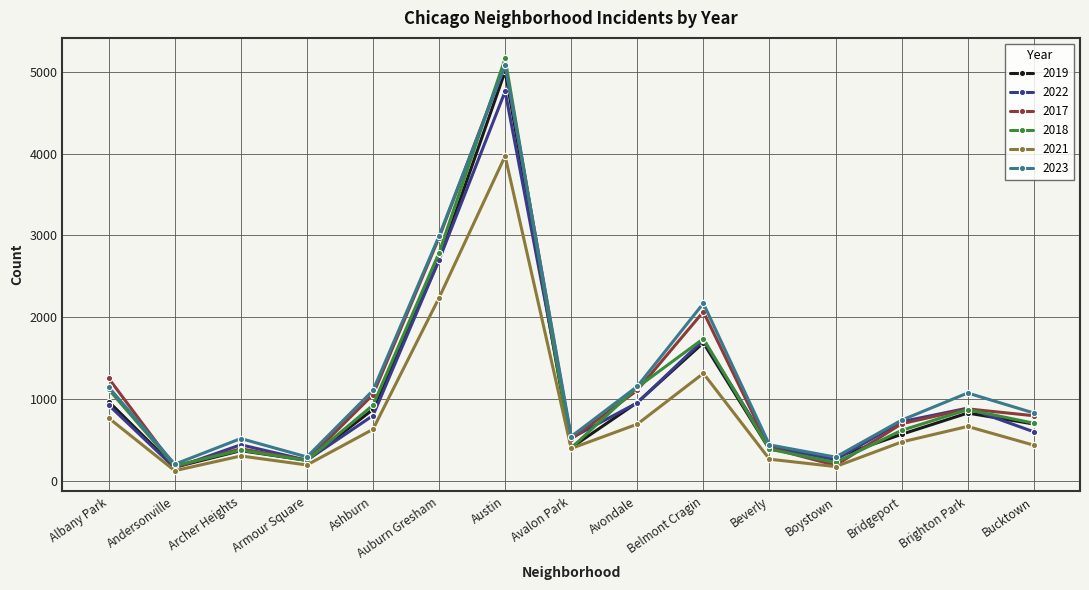

Is it true that 2023 equals 662 at Avondale?

False